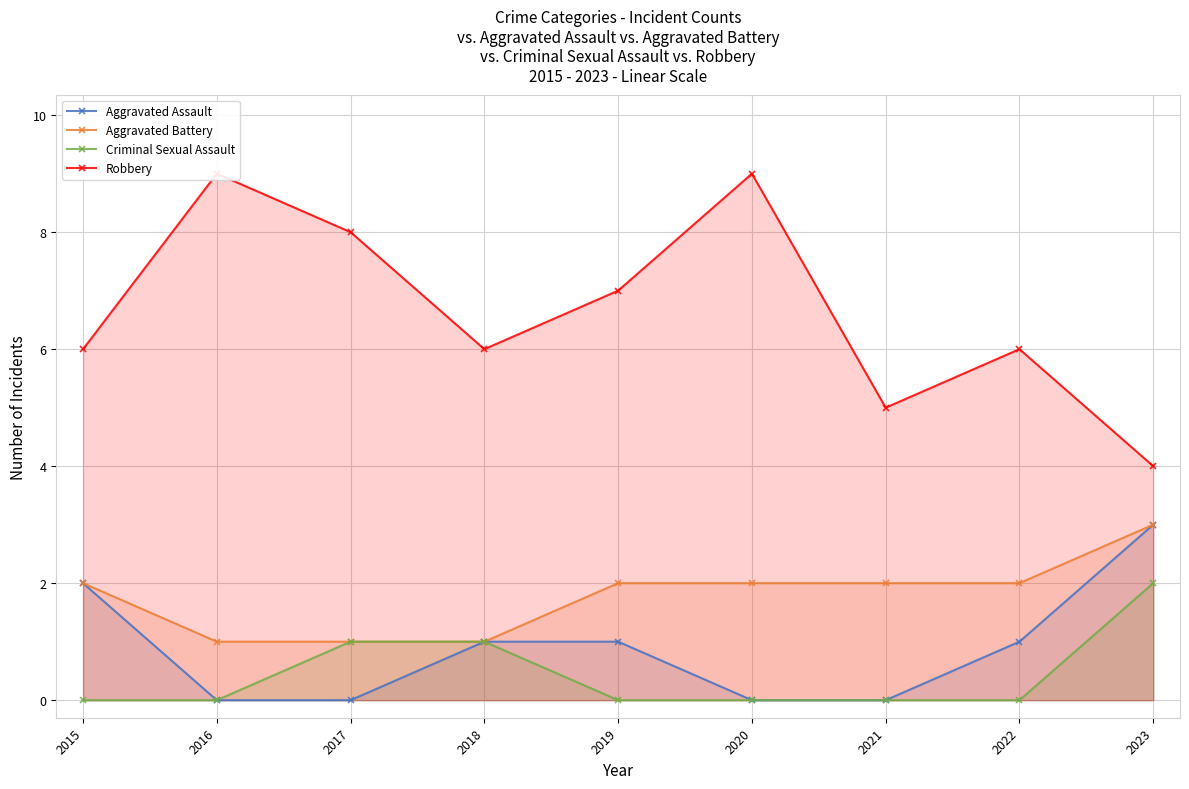

Is the value of Aggravated Battery at 2020 greater than the value of Criminal Sexual Assault at 2017?

Yes